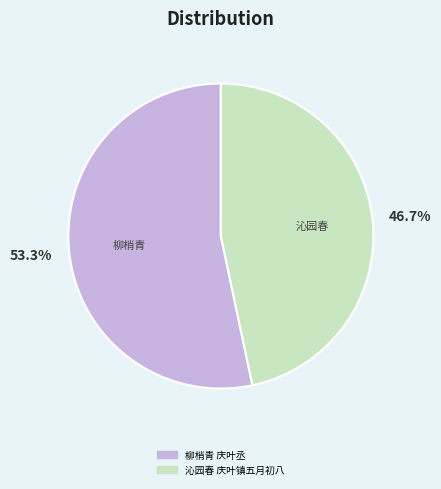

Rank the categories by value from highest to lowest.

柳梢青 庆叶丞, 沁园春 庆叶镇五月初八